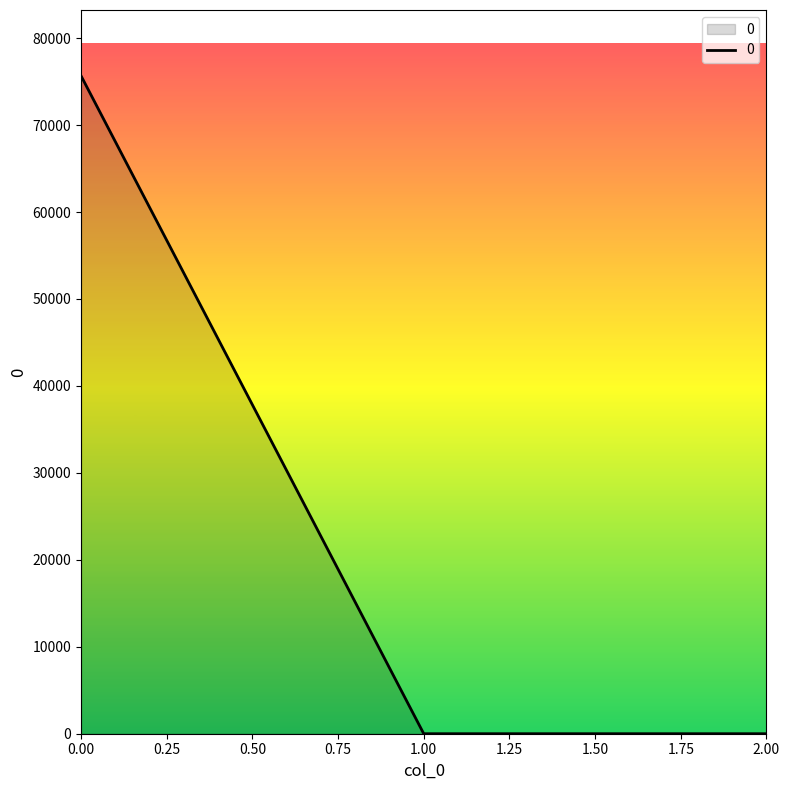

Reading left to right, what are all the values shown in this chart?

75665.7	0.0	0.0